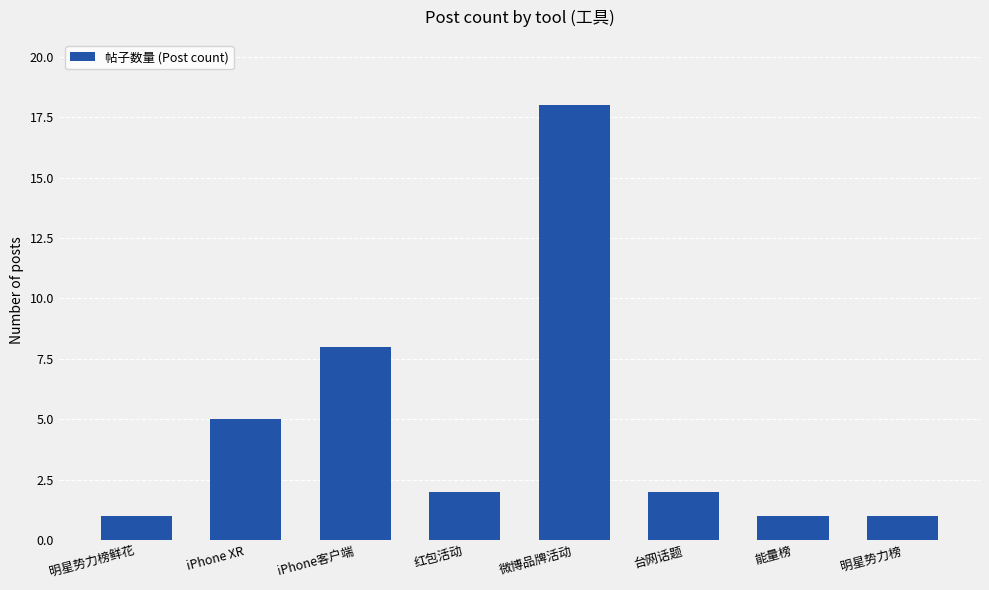

At which label is the value closest to 9?

iPhone客户端